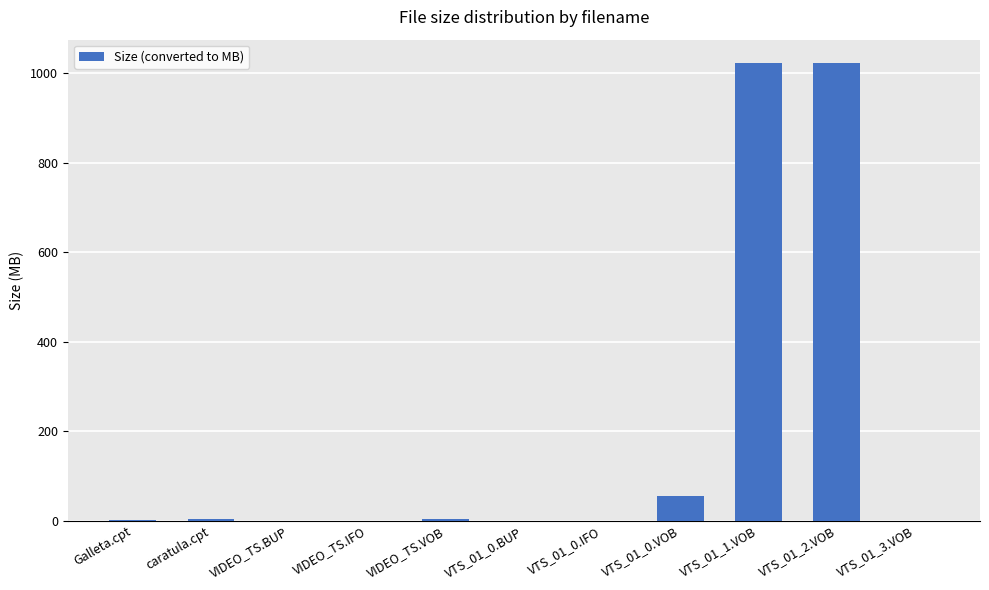

What is the sum of all values?

2112.7